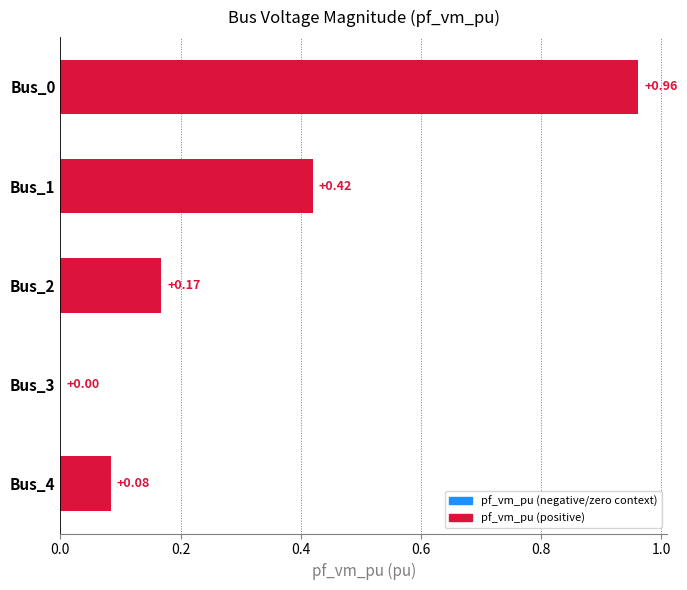

What is the change in value from Bus_0 to Bus_3?

-1.0